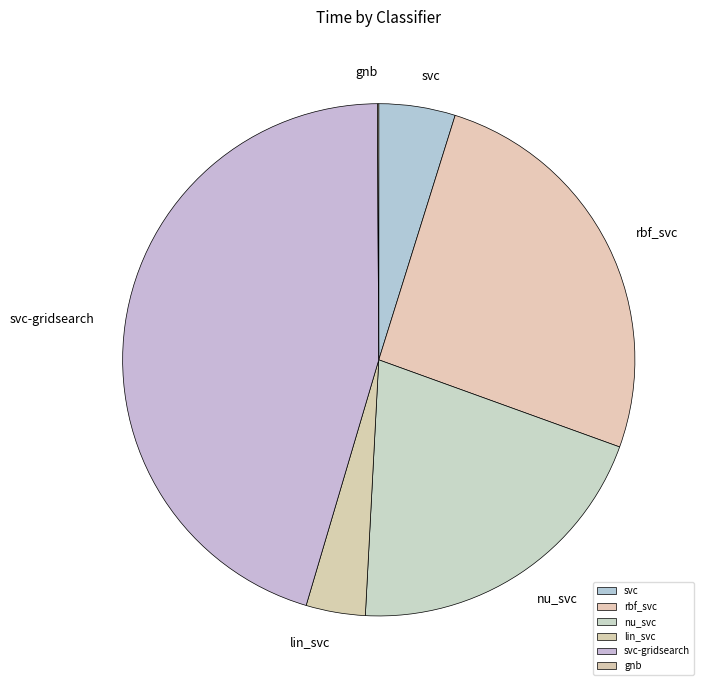

Is there any slice that represents more than half of the pie?

No